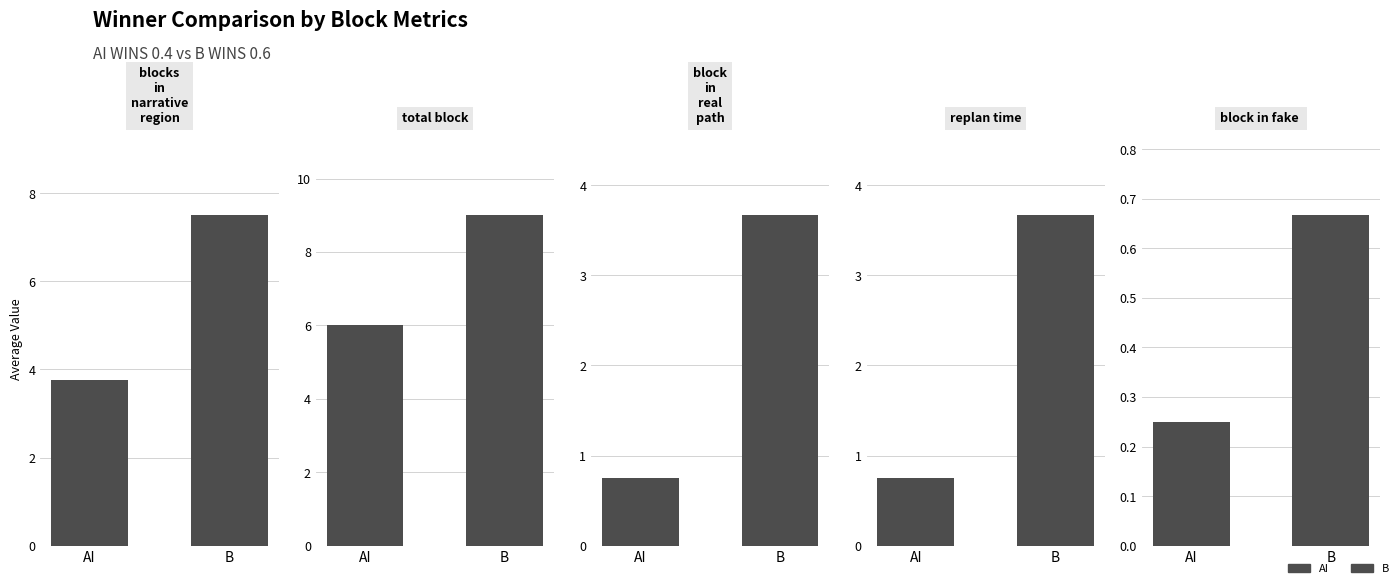

What position from the right is B?

1